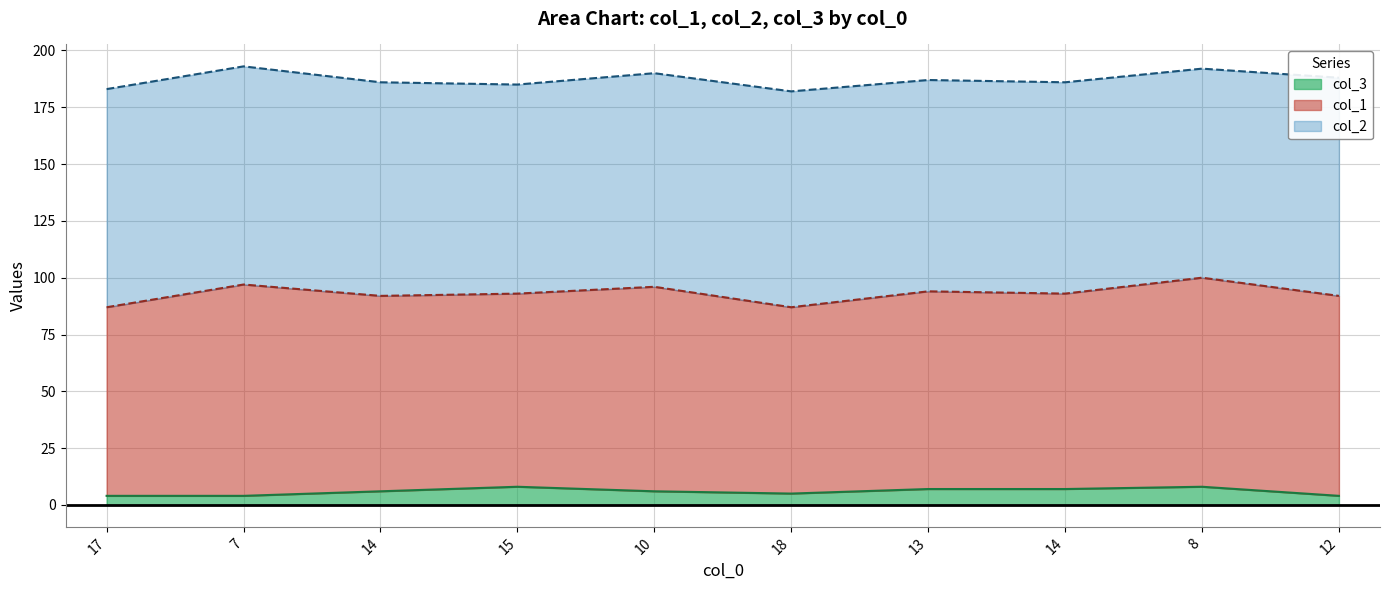

At which category does the chart reach its peak across all series?

7